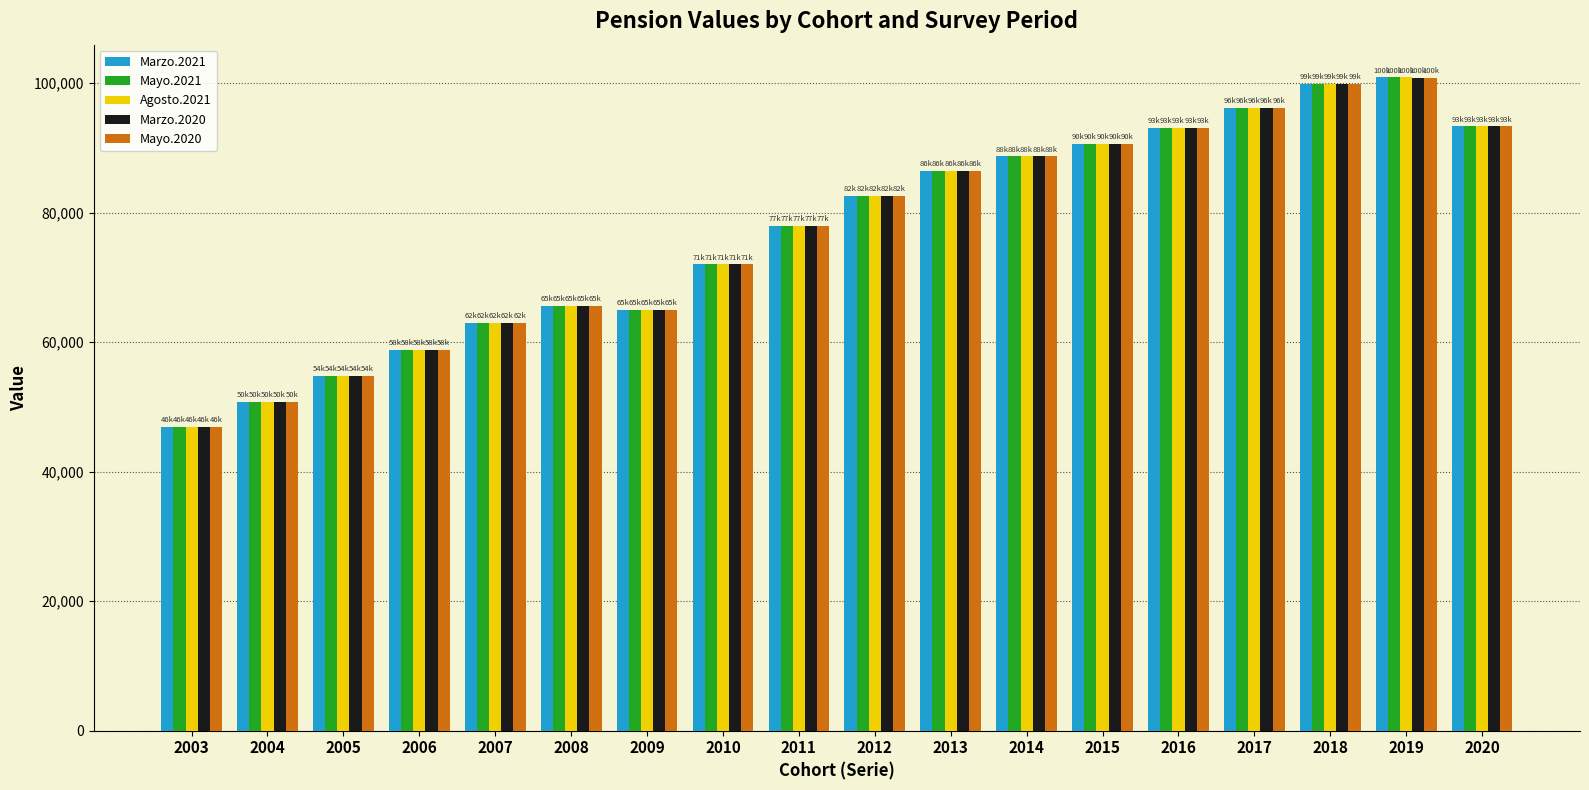

Is the value of Agosto.2021 at 2013 greater than the value of Marzo.2021 at 2012?

Yes